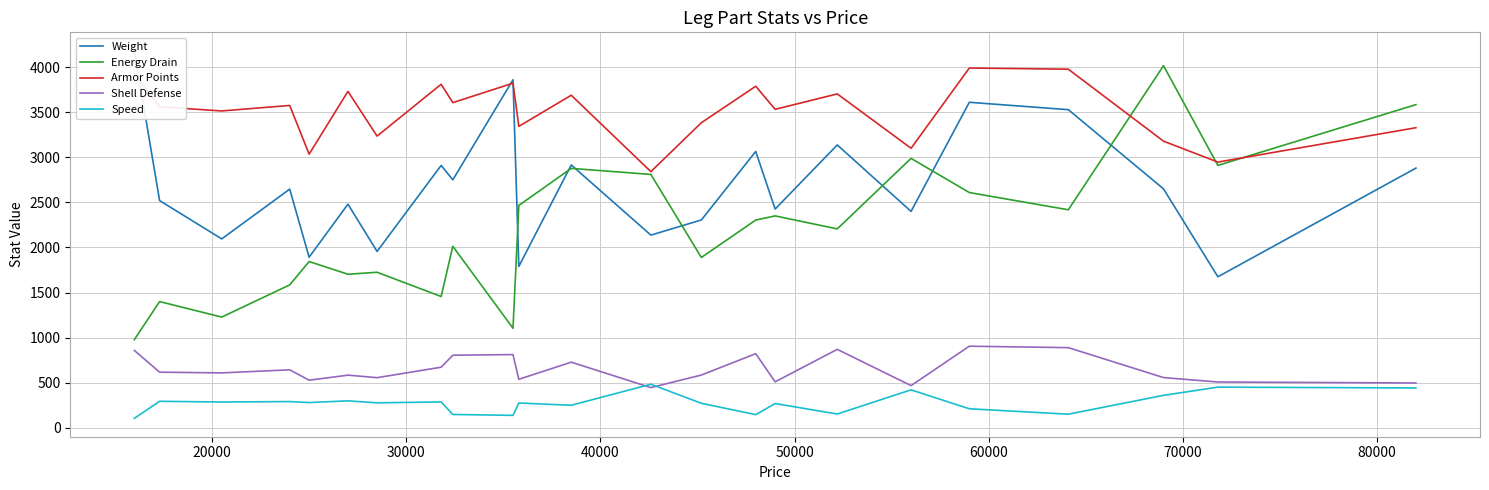

What is the minimum value for Speed?

105